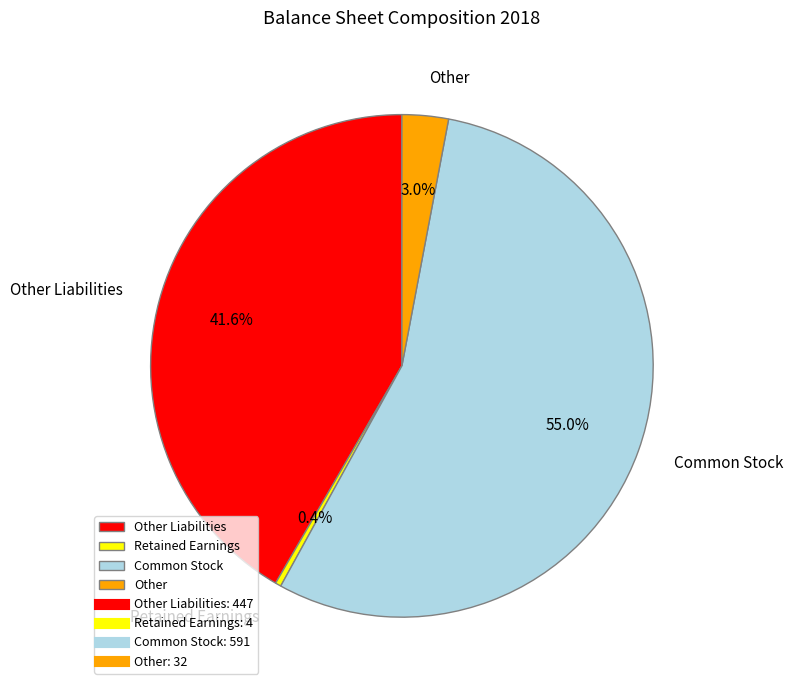

To the nearest percent, what percentage of the pie is Common Stock?

55%